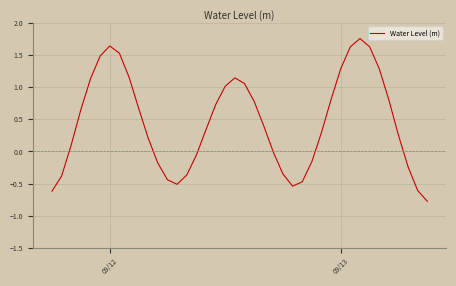

What is the minimum value shown in the chart?

-0.8